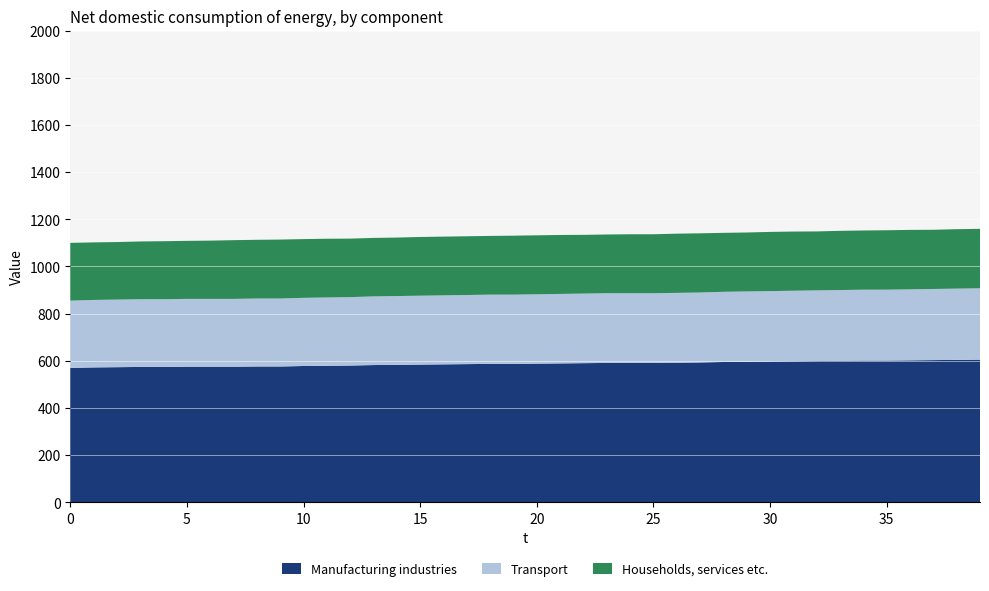

The value of Manufacturing industries at 0 is 570.0. True or false?

True